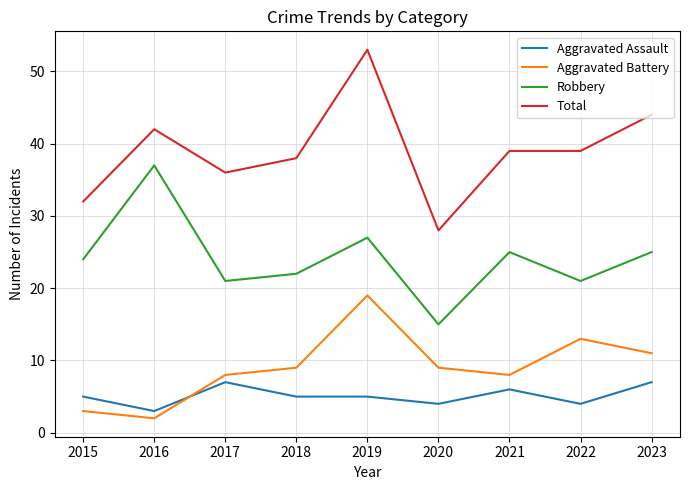

How many lines are shown in the chart?

4